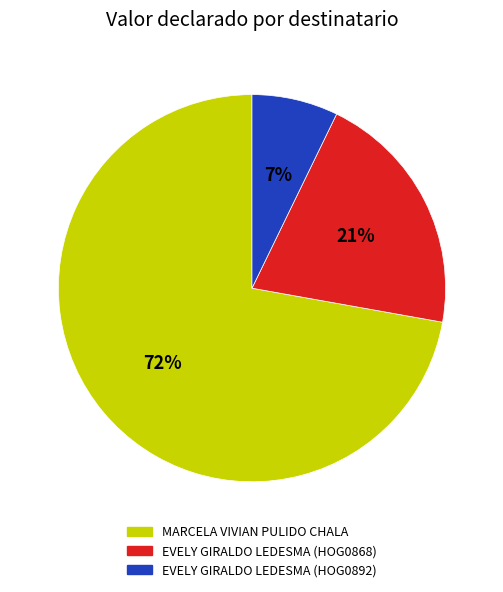

Rank the categories by value from lowest to highest.

EVELY GIRALDO LEDESMA (HOG0892), EVELY GIRALDO LEDESMA (HOG0868), MARCELA VIVIAN PULIDO CHALA